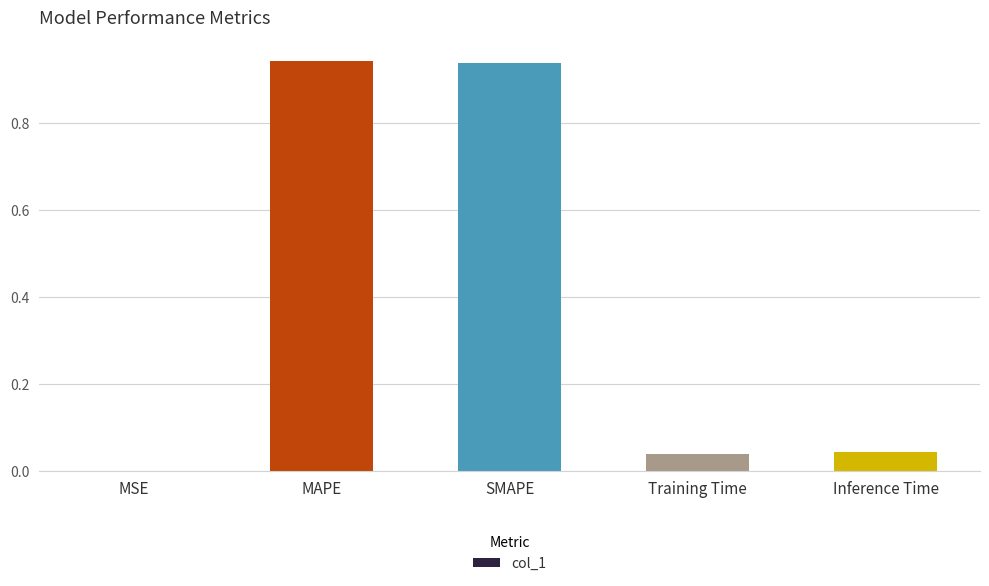

What is the sum of all values?

2.0